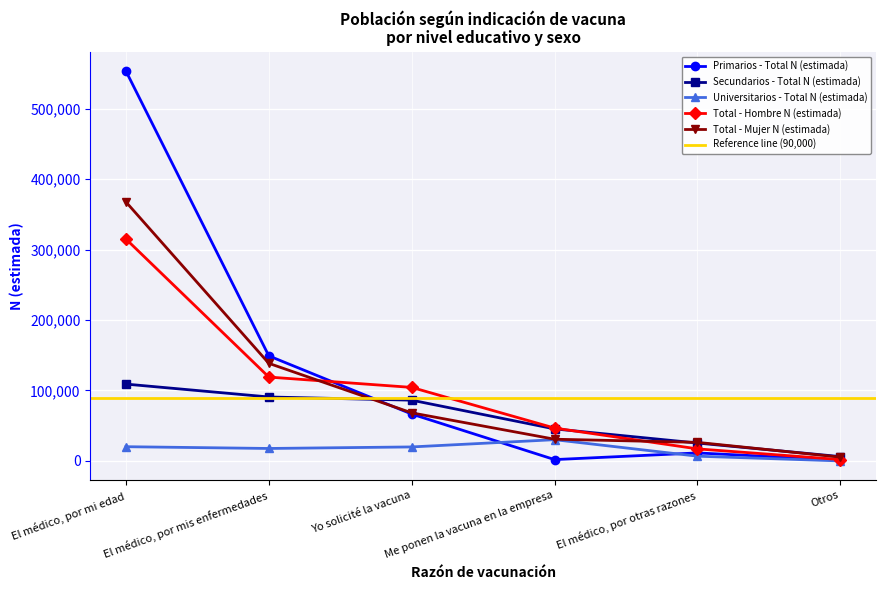

Where is the first local minimum for Primarios - Total N (estimada)?

Me ponen la vacuna en la empresa